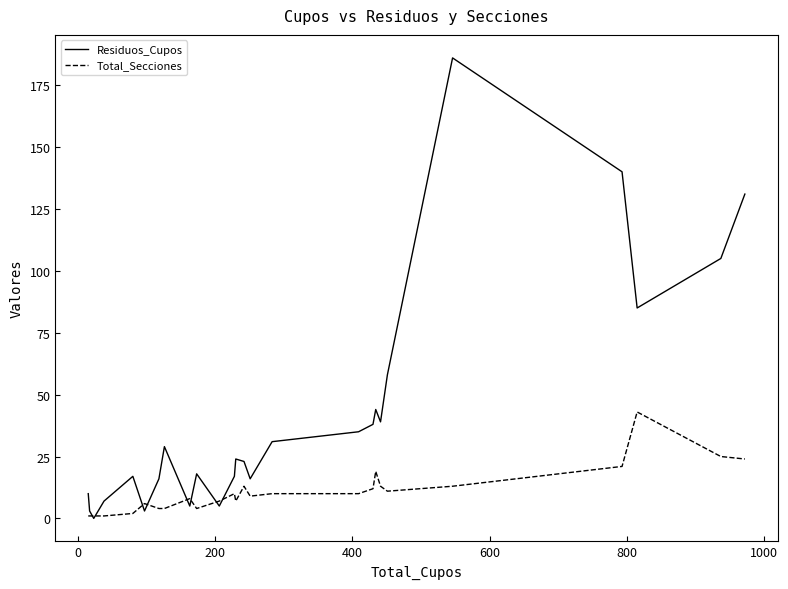

How many values in the Total_Secciones series are below 10?

13